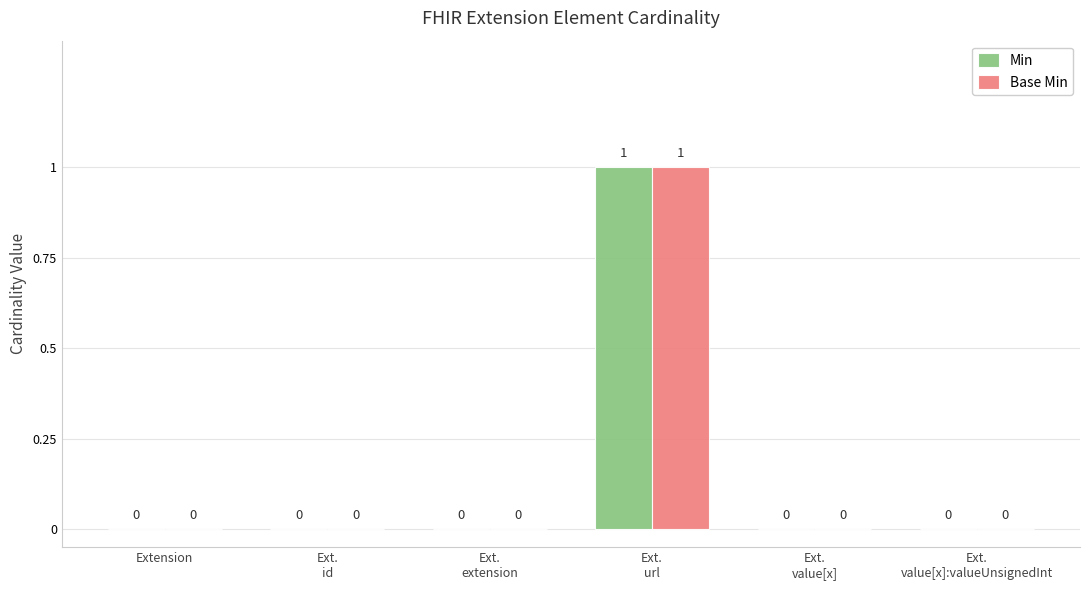

How many Min values are between 0 and 1?

6